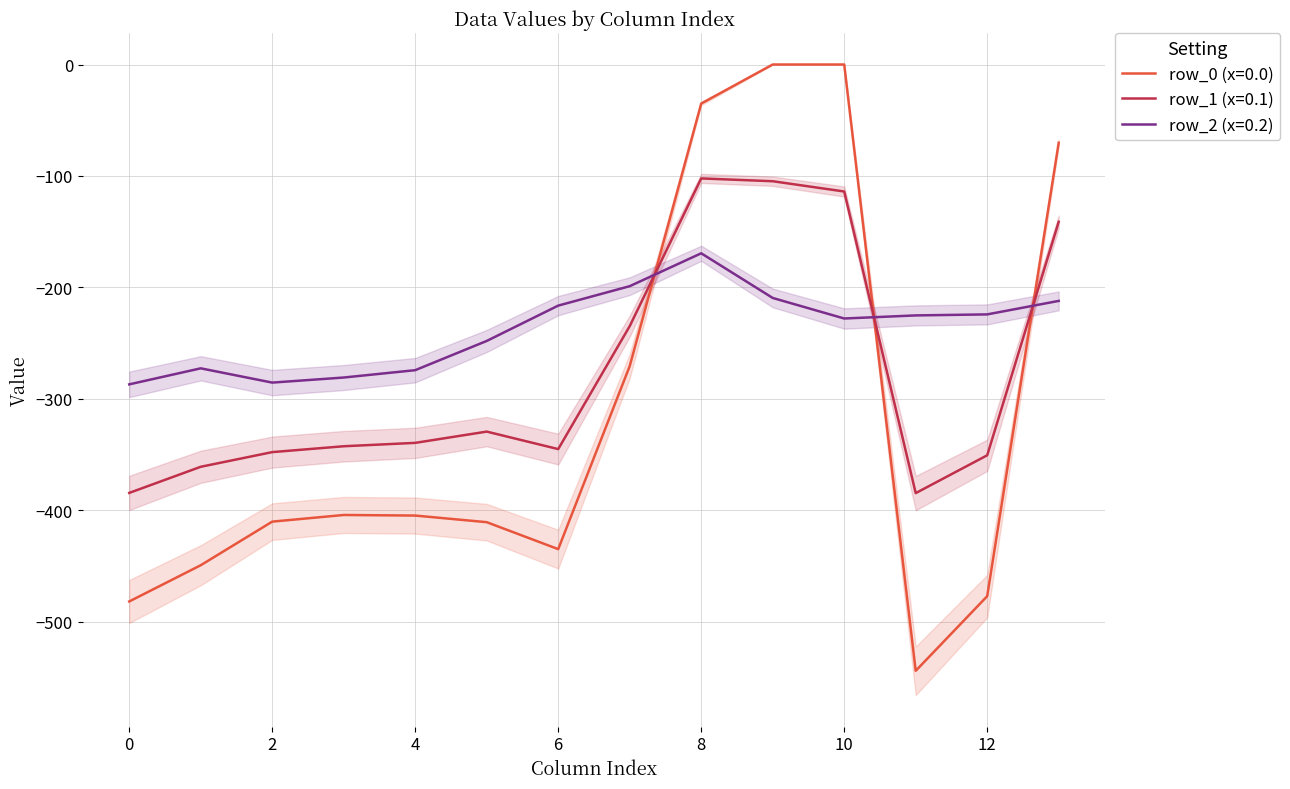

How many data points in row_1 (x=0.1) are above -339?

6